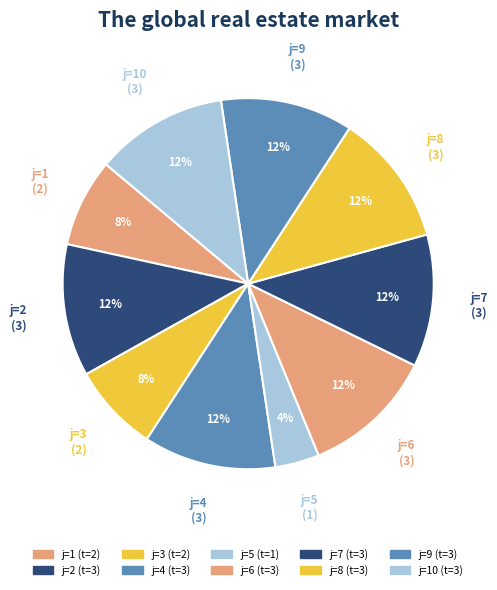

What is the smallest slice in the pie chart?

5